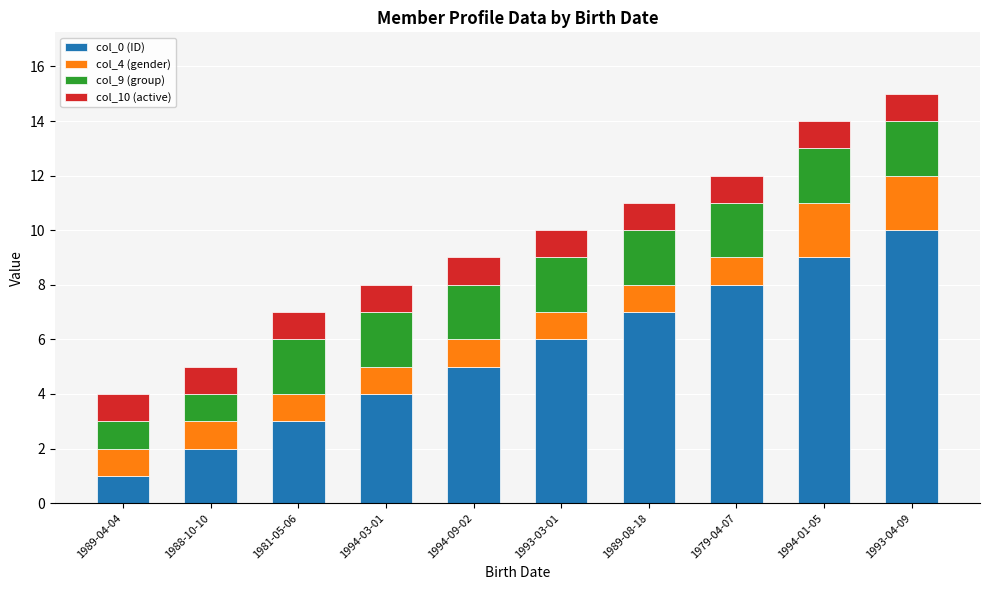

List the labels in order of col_0 (ID) value, largest first.

1993-04-09, 1994-01-05, 1979-04-07, 1989-08-18, 1993-03-01, 1994-09-02, 1994-03-01, 1981-05-06, 1988-10-10, 1989-04-04